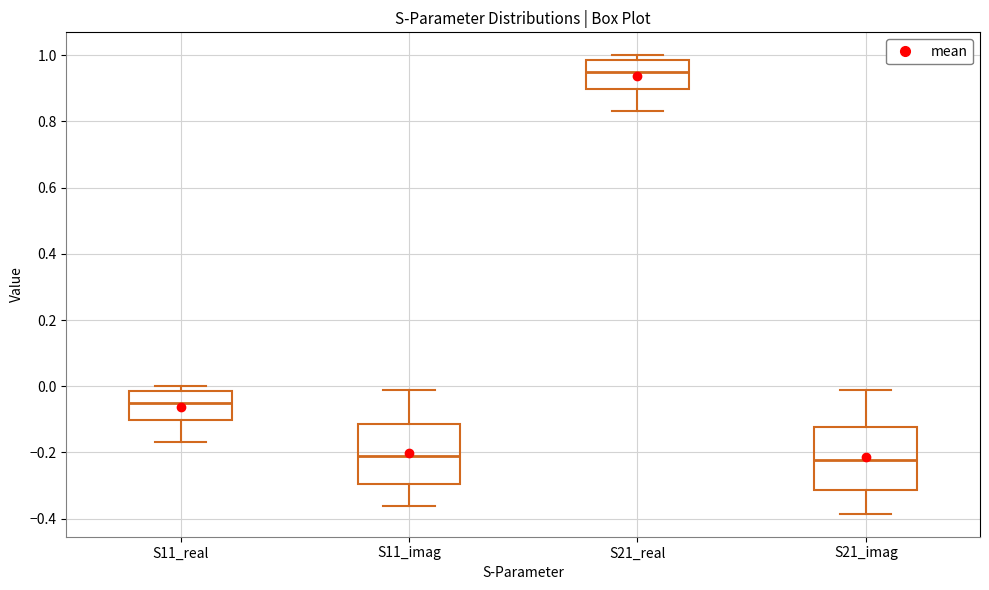

Reading left to right, read every box against the y-axis: the position of its median line, the range the box covers, and the ends of its whiskers. The values are not printed on the chart, so give them approximately, as read against the axis.

S11_real: median -0.04, box -0.10 to -0.02, whiskers -0.16 to 0.00
S11_imag: median -0.22, box -0.30 to -0.12, whiskers -0.36 to -0.02
S21_real: median 0.94, box 0.90 to 0.98, whiskers 0.84 to 1.00
S21_imag: median -0.22, box -0.32 to -0.12, whiskers -0.38 to -0.02